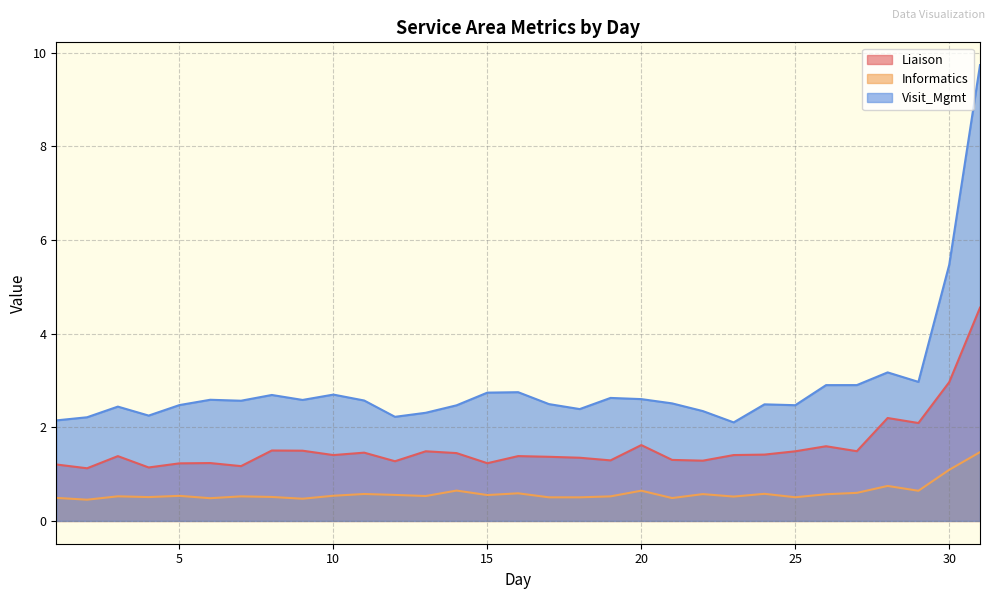

How many lines are shown in the chart?

3